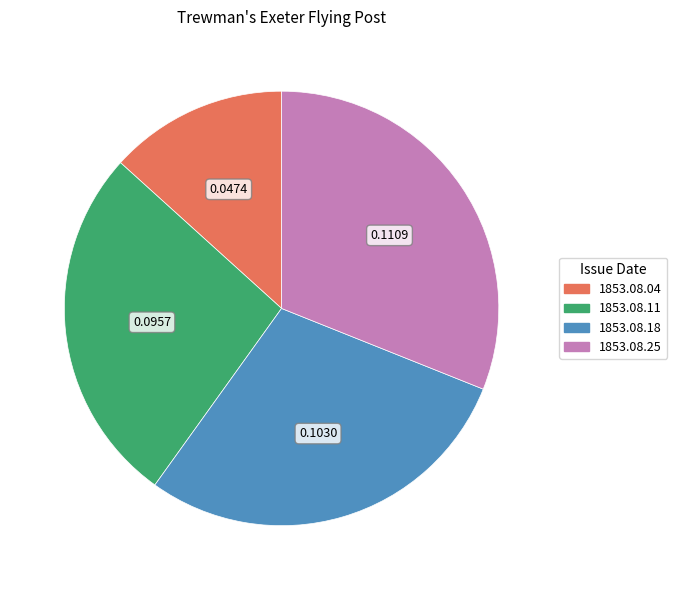

Which has a higher value, 1853.08.25 or 1853.08.18?

1853.08.25